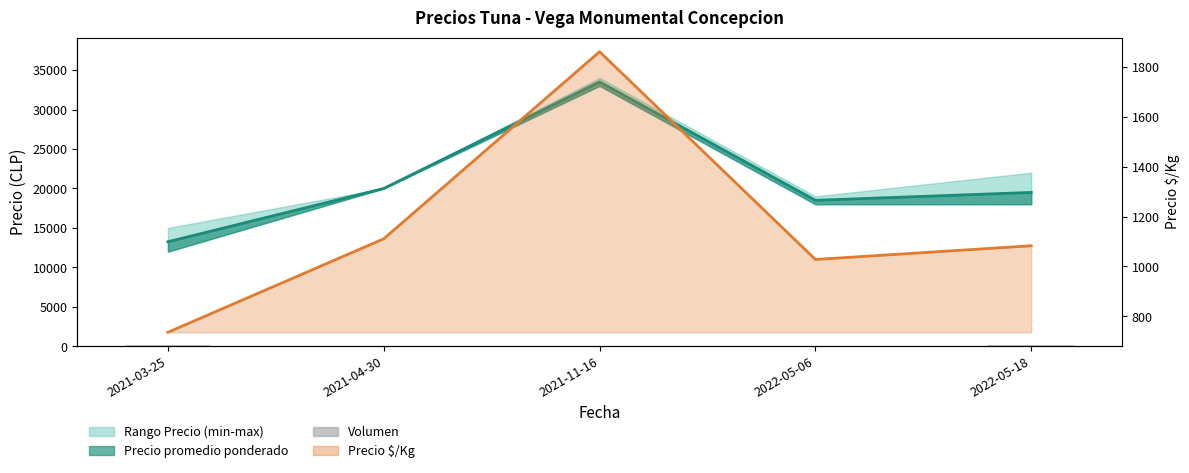

Is the value of Linea promedio at 2021-03-25 greater than the value of Volumen at 2021-03-25?

Yes